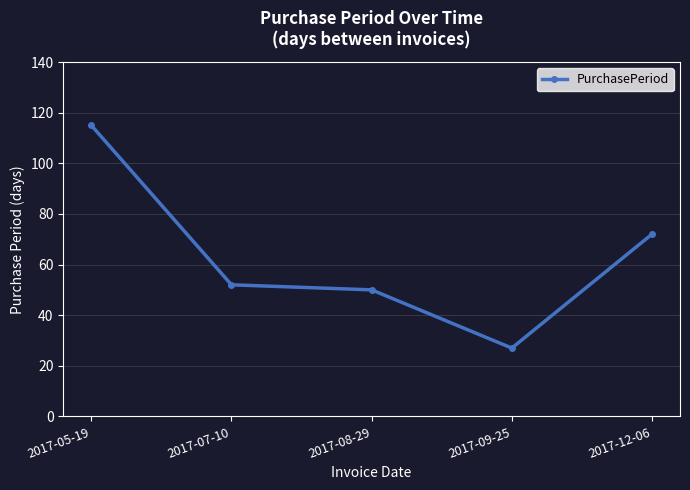

At which label is the value closest to 71?

2017-12-06